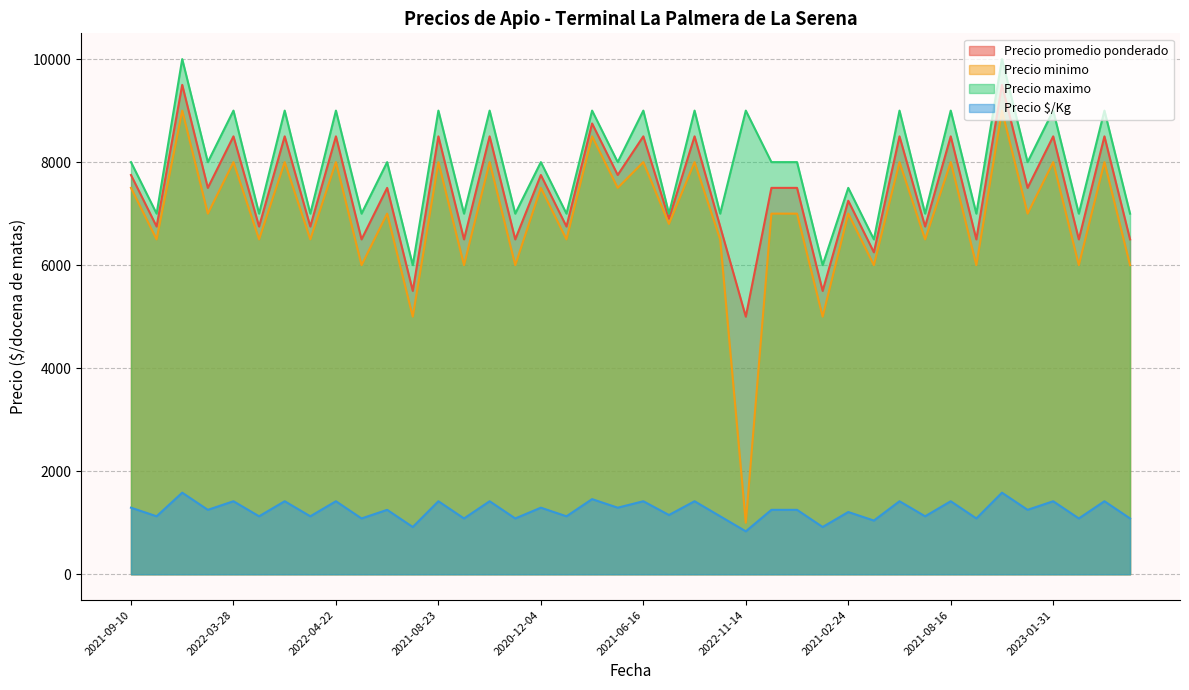

Which series has the largest total across all categories?

Precio maximo